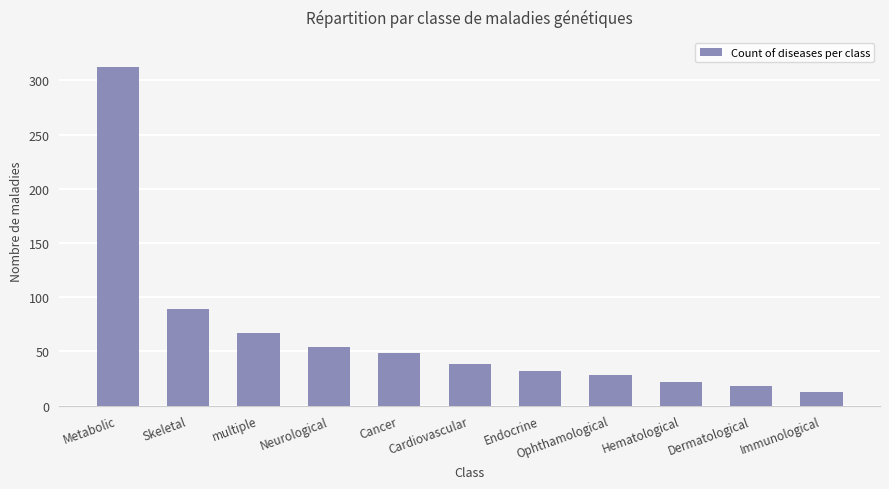

The chart shows a value of 38 at Cardiovascular. True or false?

True